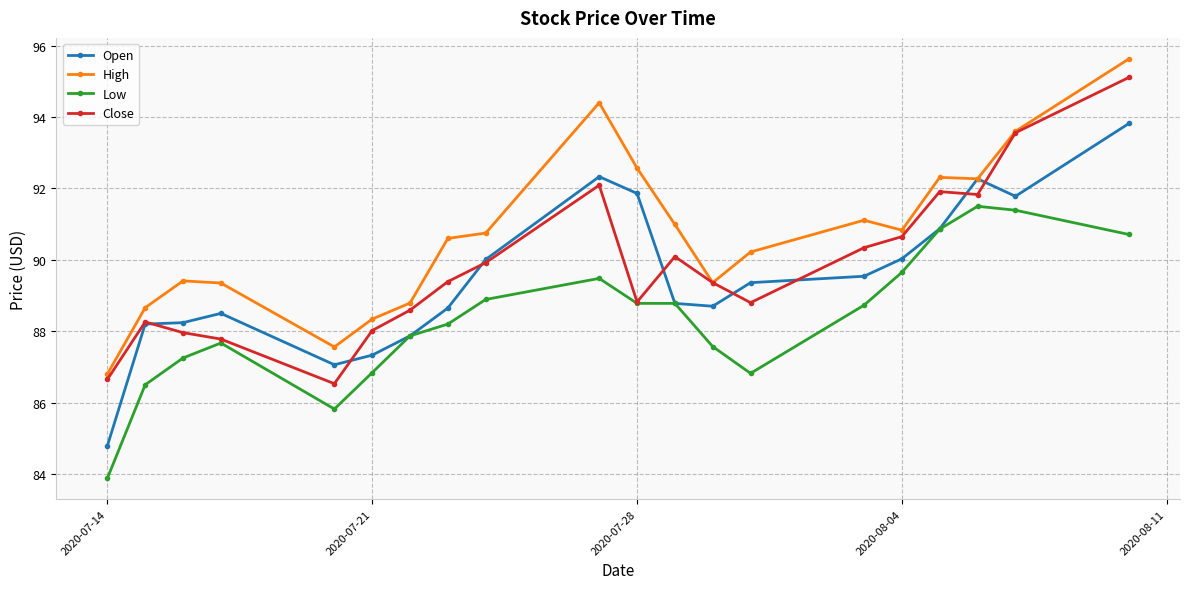

Rank the series by their maximum value, from highest to lowest.

High, Close, Open, Low